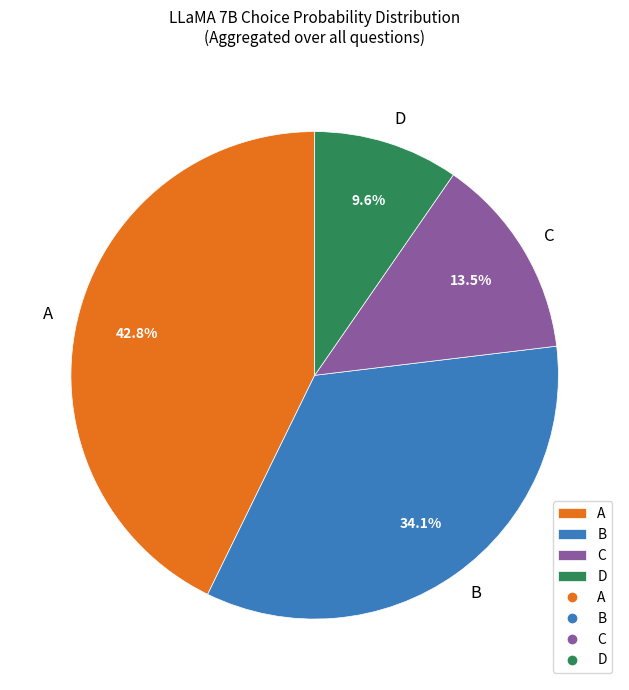

Count the number of slices in the pie.

4